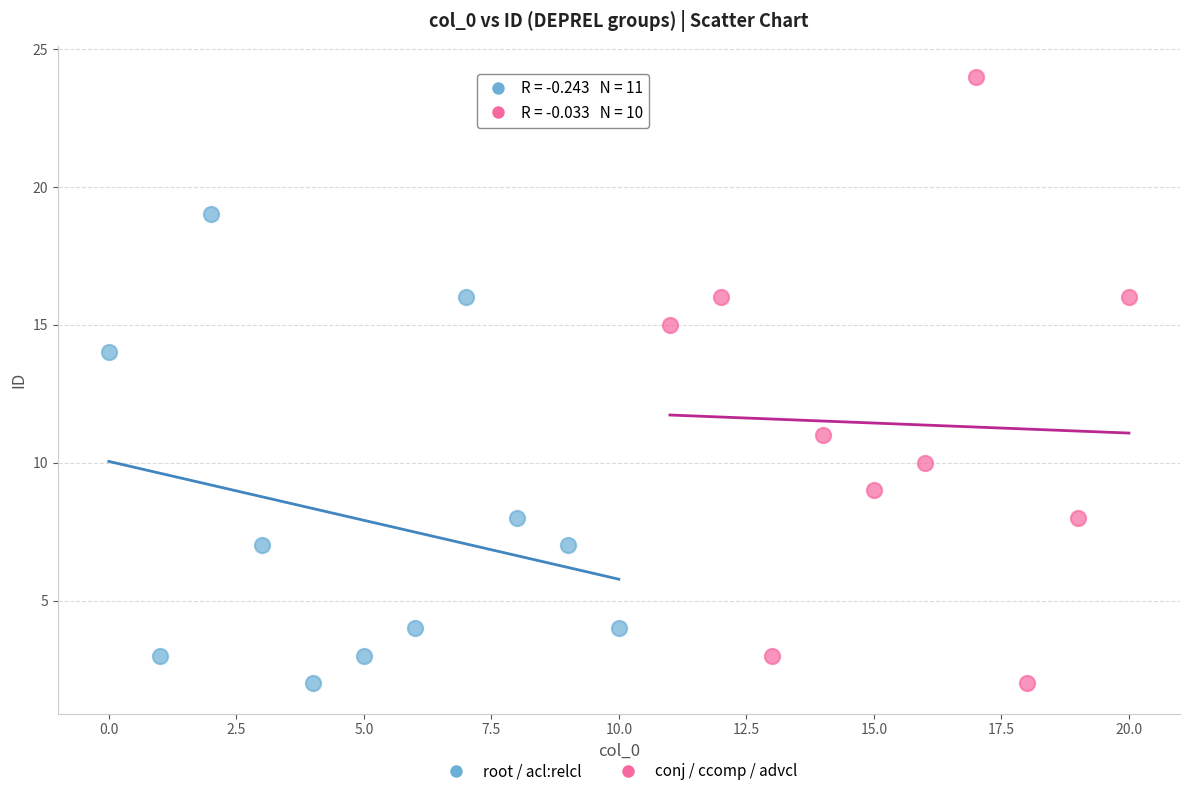

Which series contains the highest Y value?

conj / ccomp / advcl